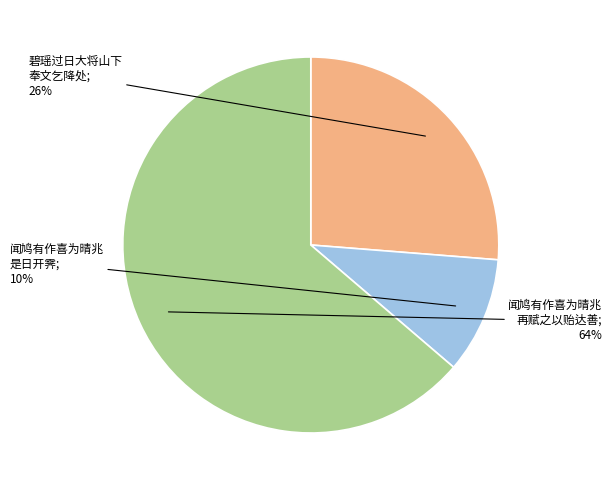

To the nearest percent, what is the average slice percentage?

33%